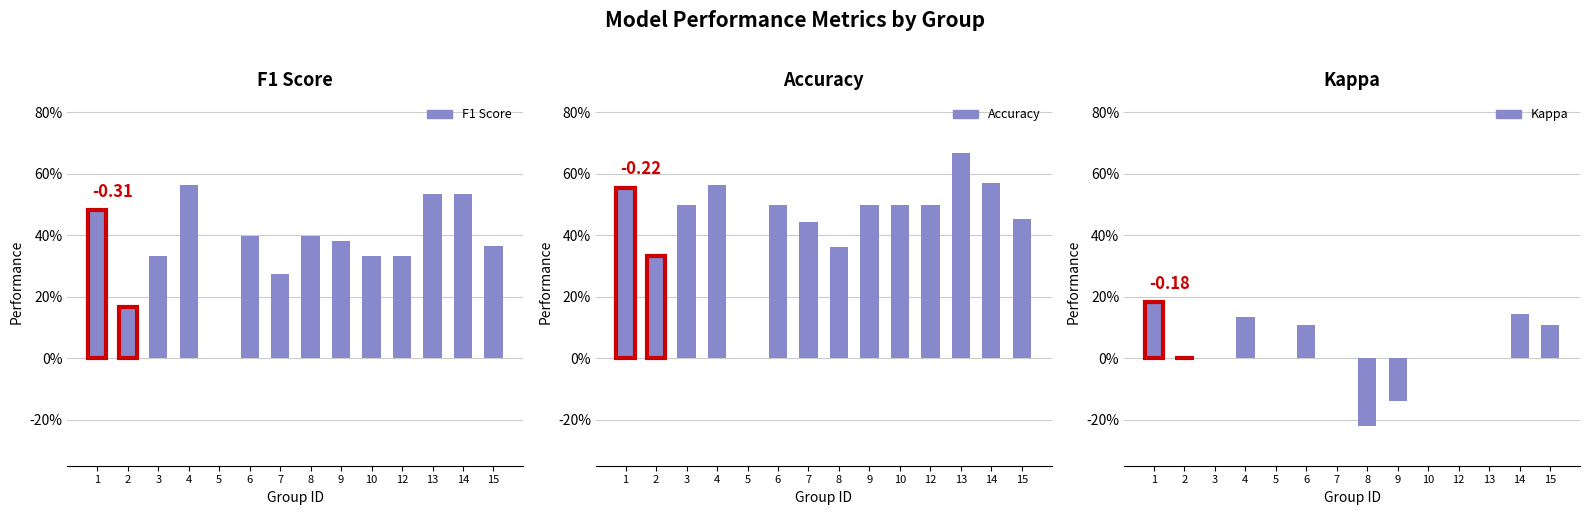

What is the highest value of the Accuracy series?

0.7